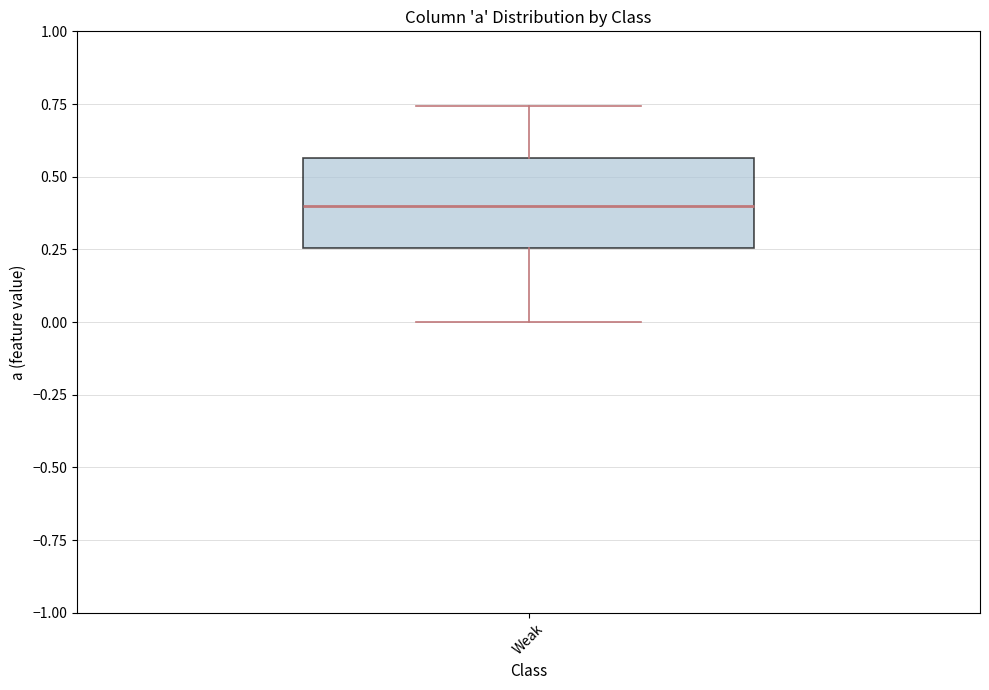

Read this box plot against the y-axis: the position of the median line, the range covered by the box, and the ends of both whiskers. The values are not printed on the chart, so give them approximately, as read against the axis.

median 0.40, box 0.25 to 0.55, whiskers 0.00 to 0.75